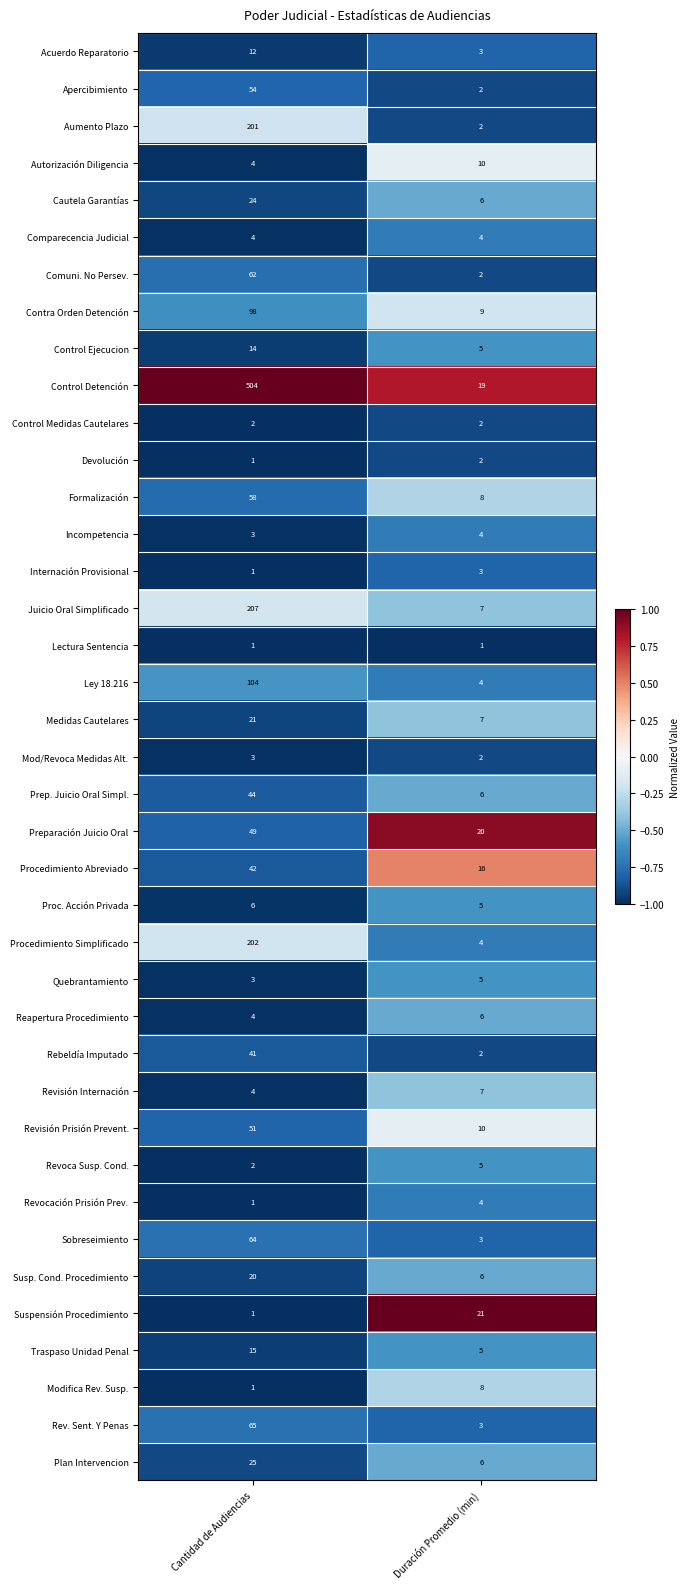

Which series changed the most between Cantidad de Audiencias and Duración Promedio (min)?

Control Detención